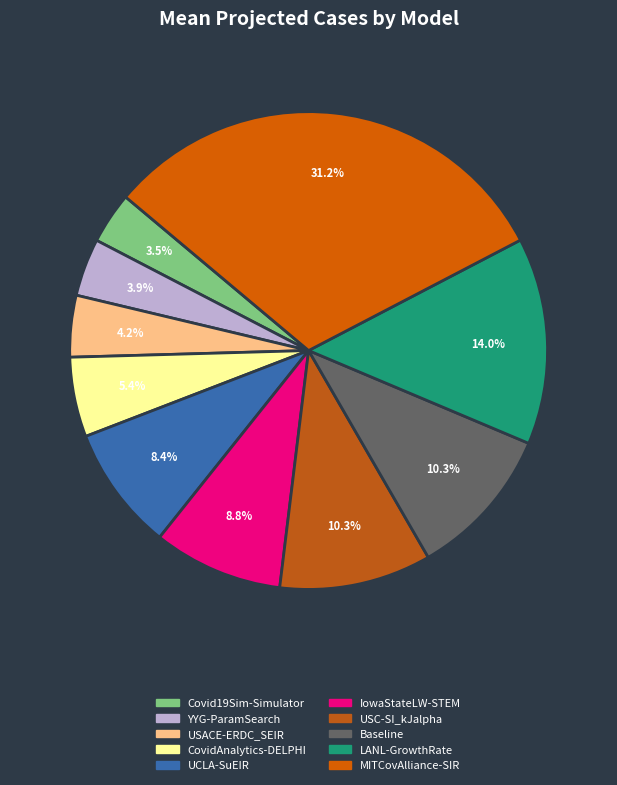

Combined, do UCLA-SuEIR and USC-SI_kJalpha account for over 50%?

No